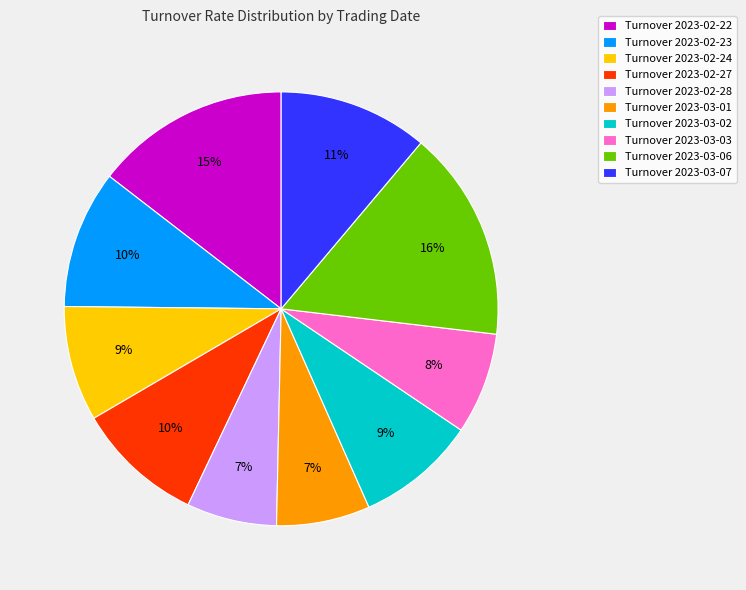

Between Turnover 2023-02-28 and Turnover 2023-02-23, which is larger?

Turnover 2023-02-23